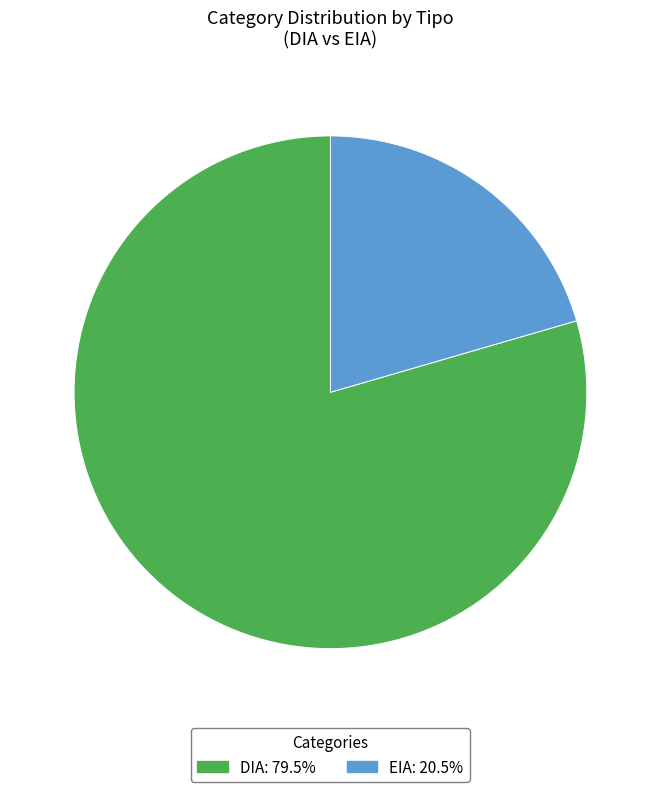

Which slice represents more than half of the pie?

DIA